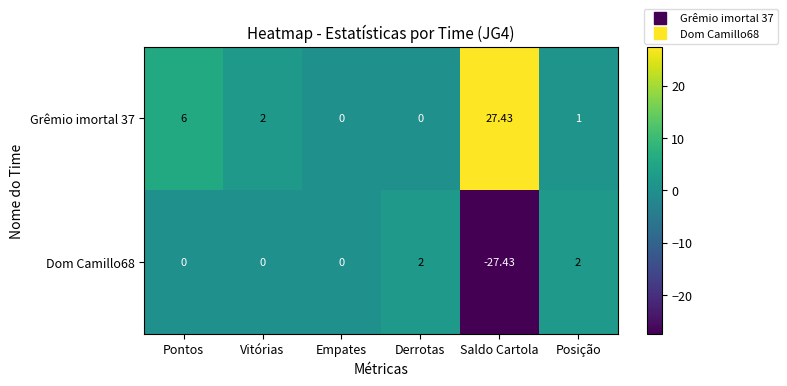

Is the value of Grêmio imortal 37 at Saldo Cartola greater than the value of Dom Camillo68 at Empates?

Yes